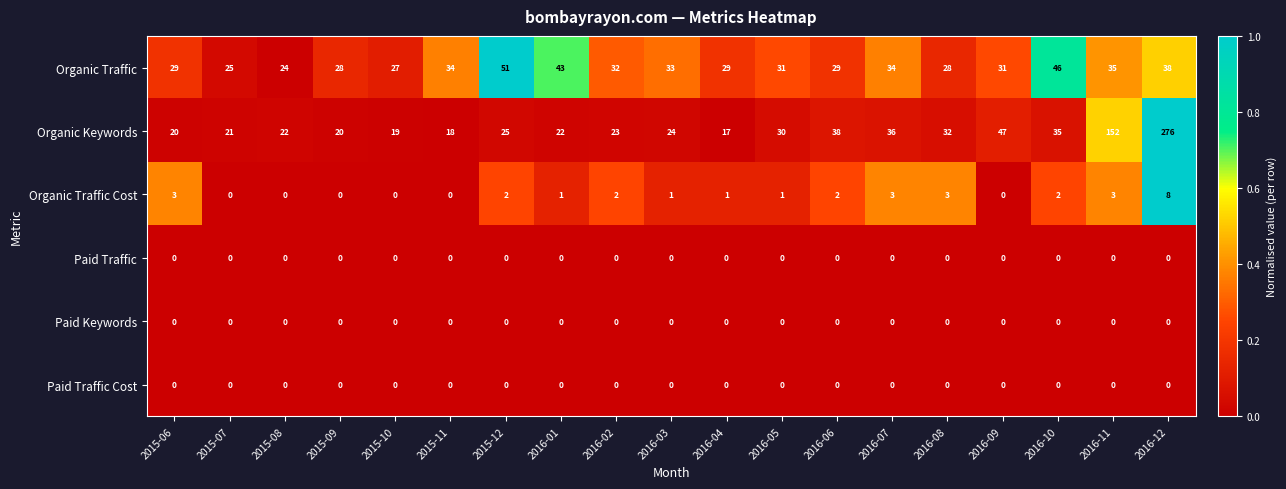

What is the total value across all series at 2016-10?

83